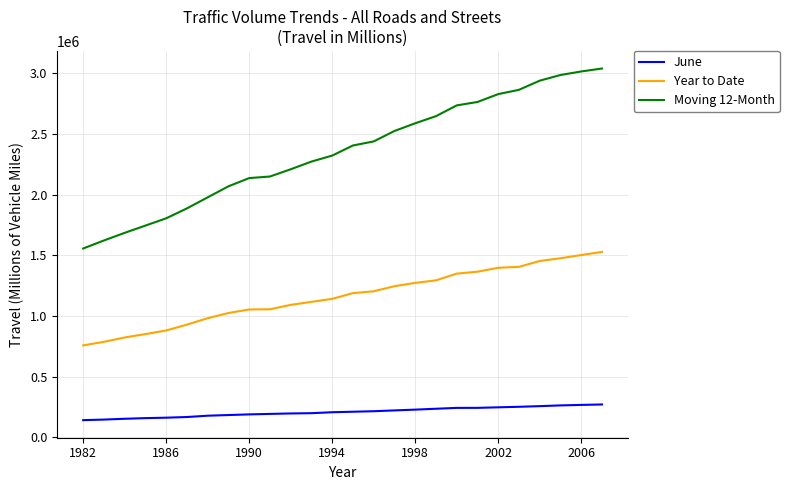

What is the lowest value of the June series?

142111